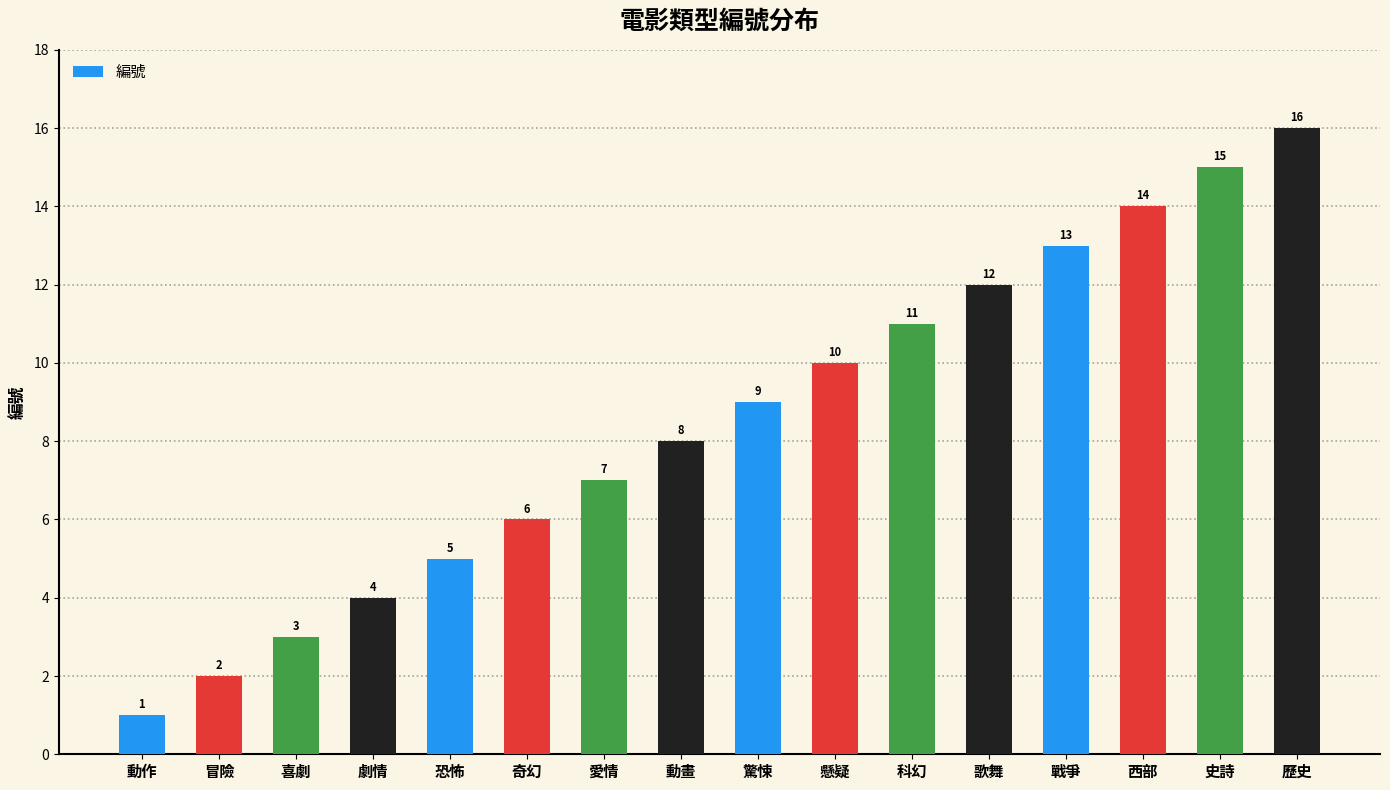

What is the greatest value displayed?

16